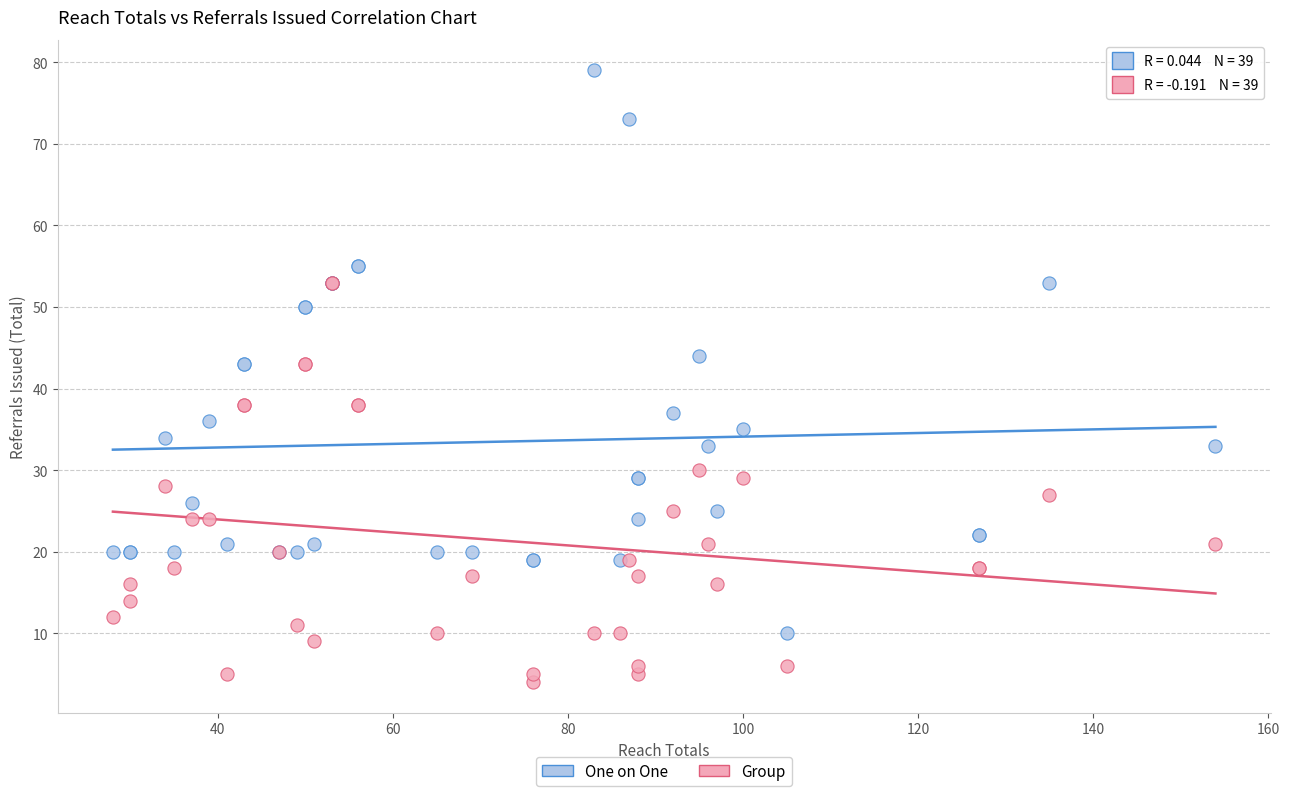

What are all the series names shown in the legend?

One on One, Group